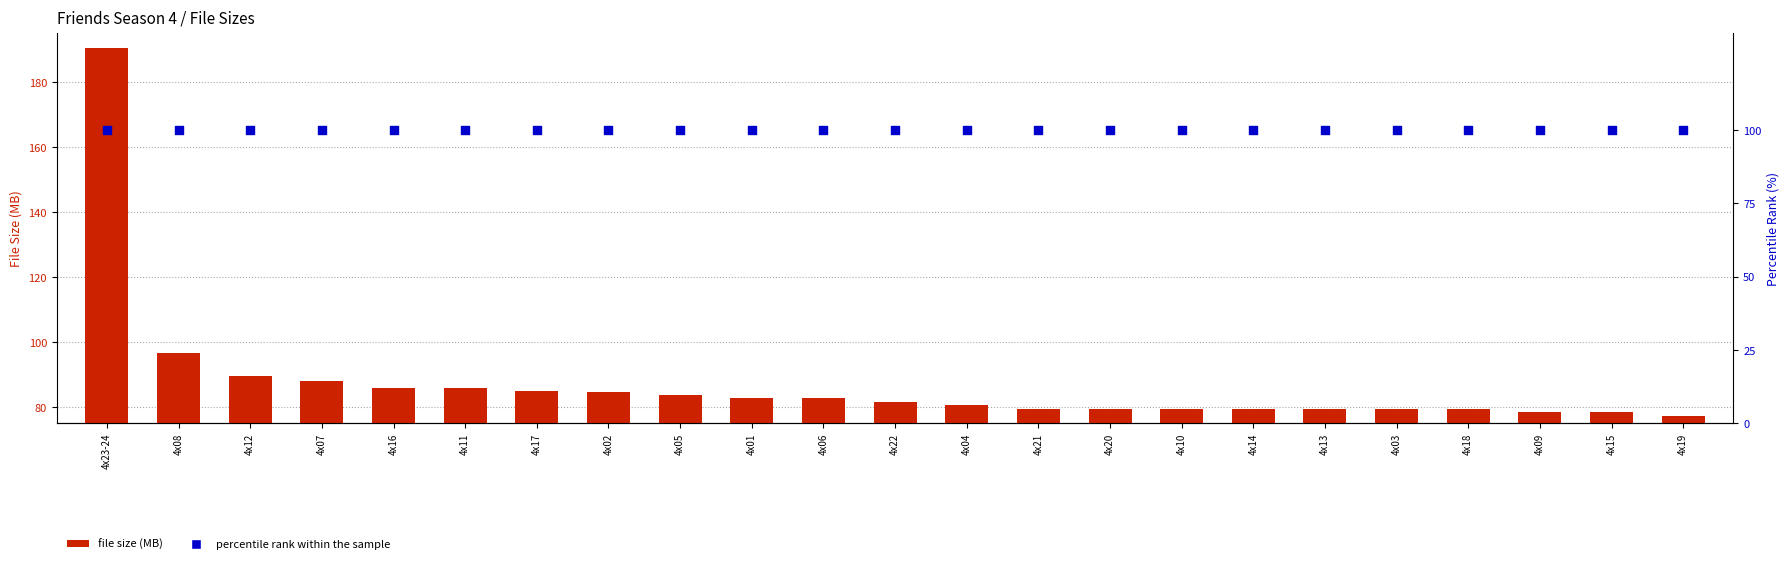

Which series has the largest total across all categories?

Percentile rank within sample